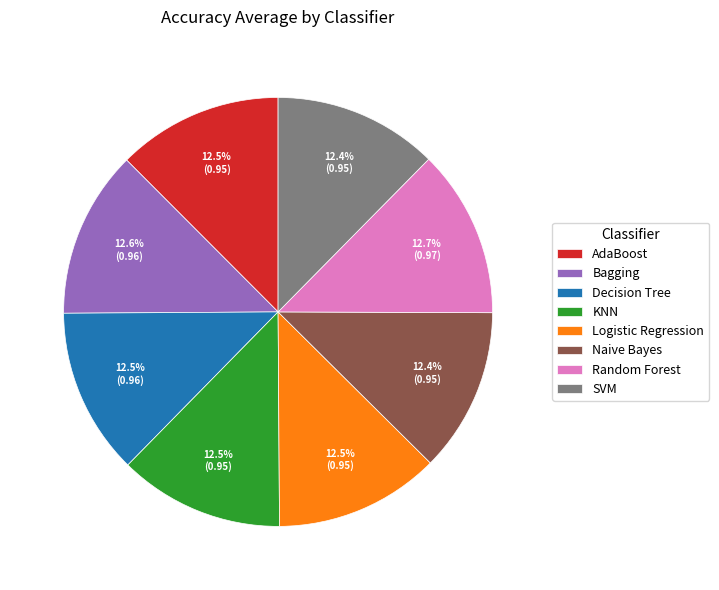

Does Decision Tree account for over 50% of the chart?

No